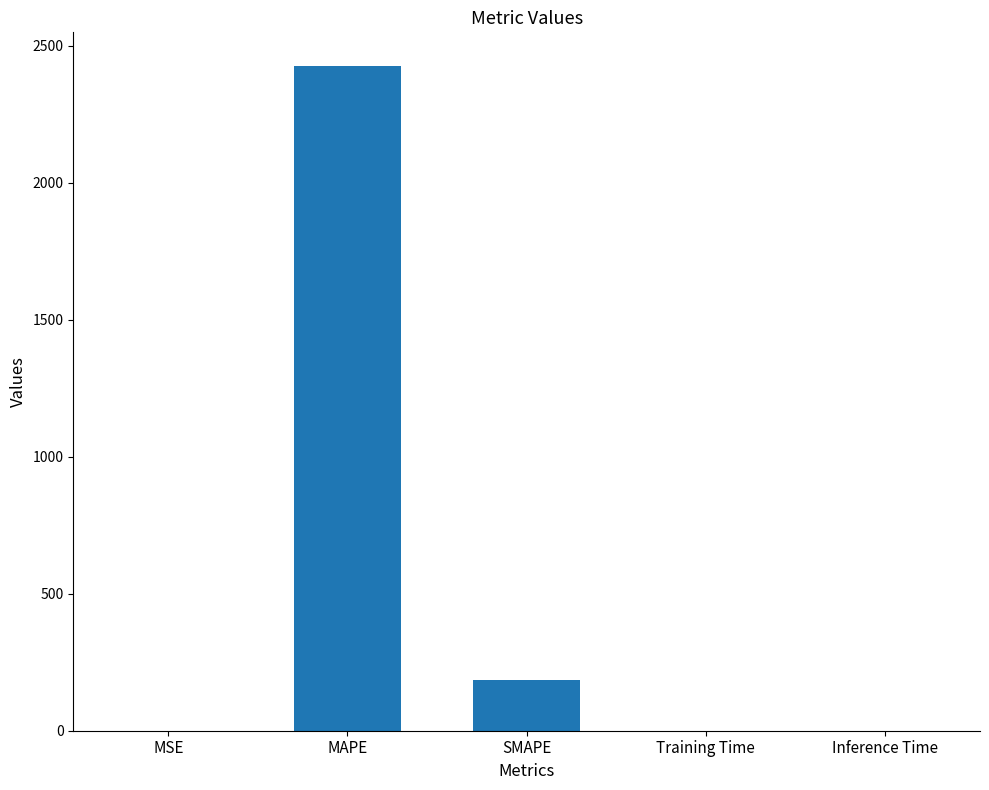

Are the bars horizontal?

No